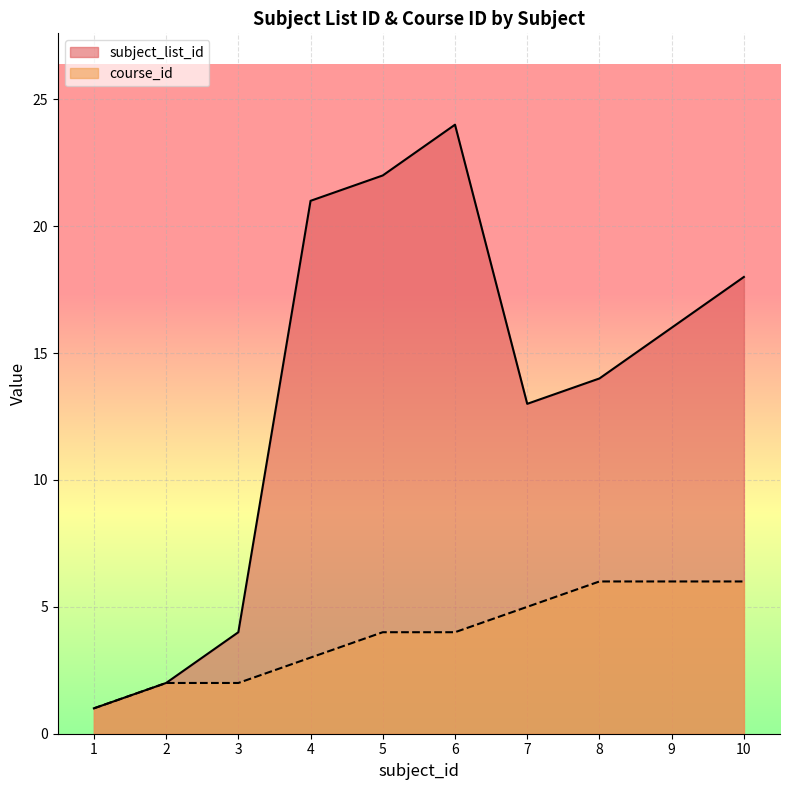

What is the difference between the maximum and minimum values in the subject_list_id series?

23